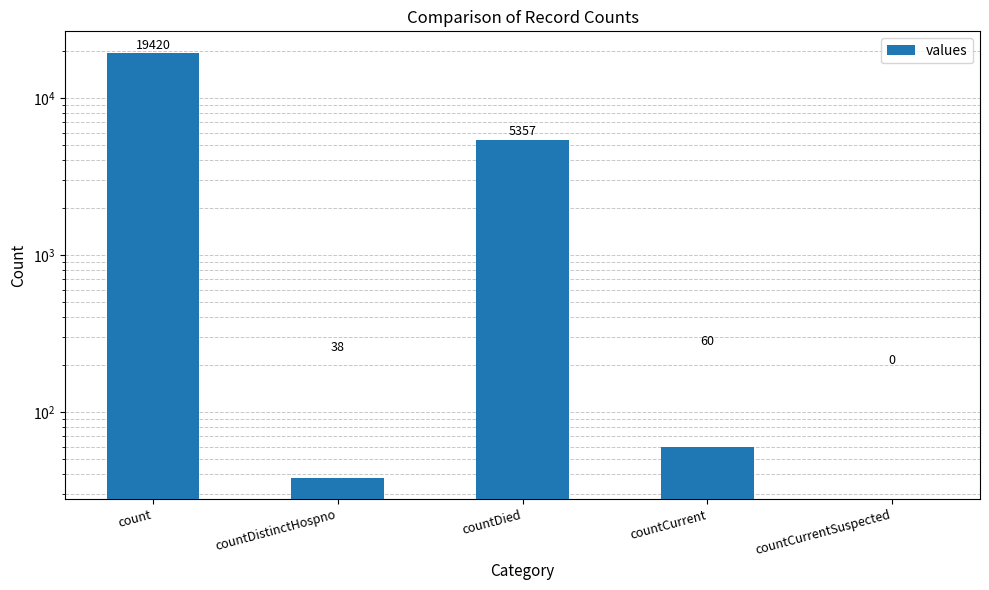

How many bars are there in total?

5